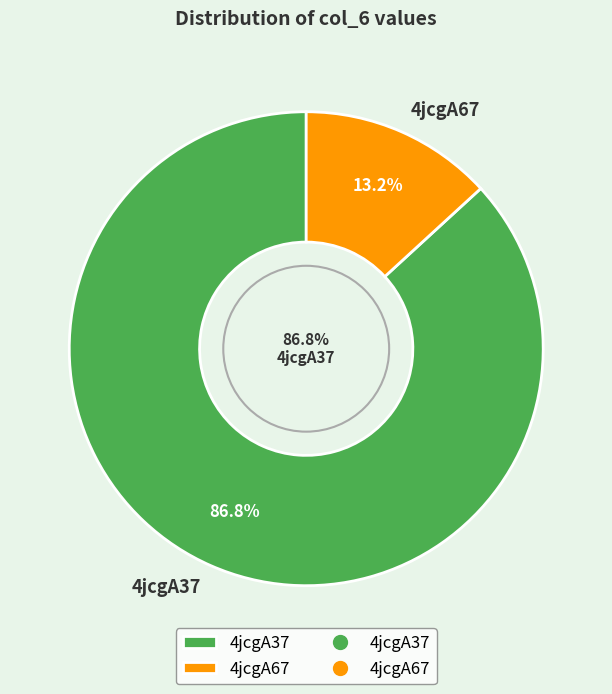

Between 4jcgA67 and 4jcgA37, which is larger?

4jcgA37